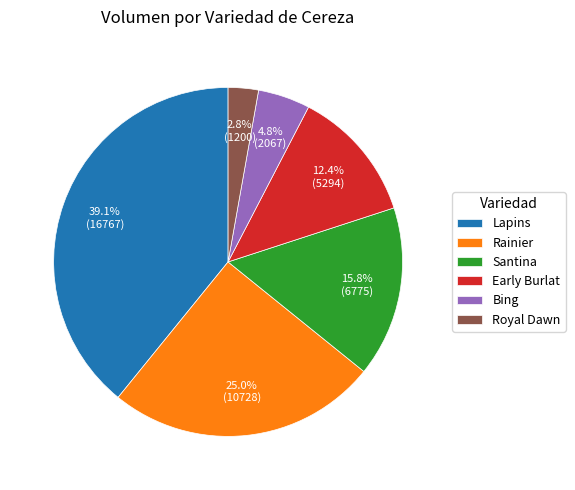

Is there a majority slice in this chart?

No